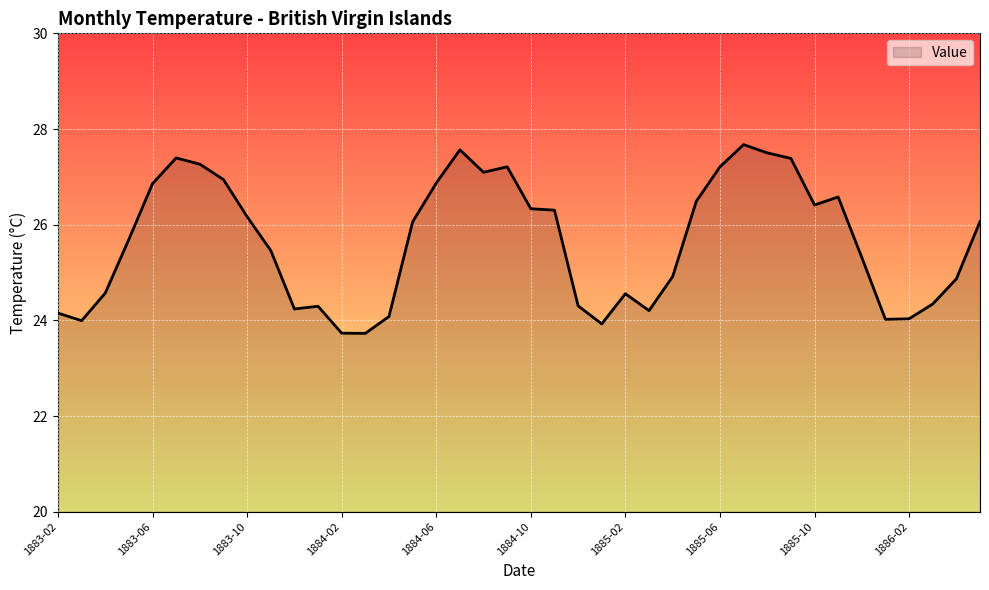

Reading right to left, transcribe all the data shown in this chart.

26.1	24.9	24.3	24.0	24.0	25.3	26.6	26.4	27.4	27.5	27.7	27.2	26.5	24.9	24.2	24.6	23.9	24.3	26.3	26.3	27.2	27.1	27.6	26.9	26.1	24.1	23.7	23.7	24.3	24.2	25.5	26.2	26.9	27.3	27.4	26.9	25.7	24.6	24.0	24.2